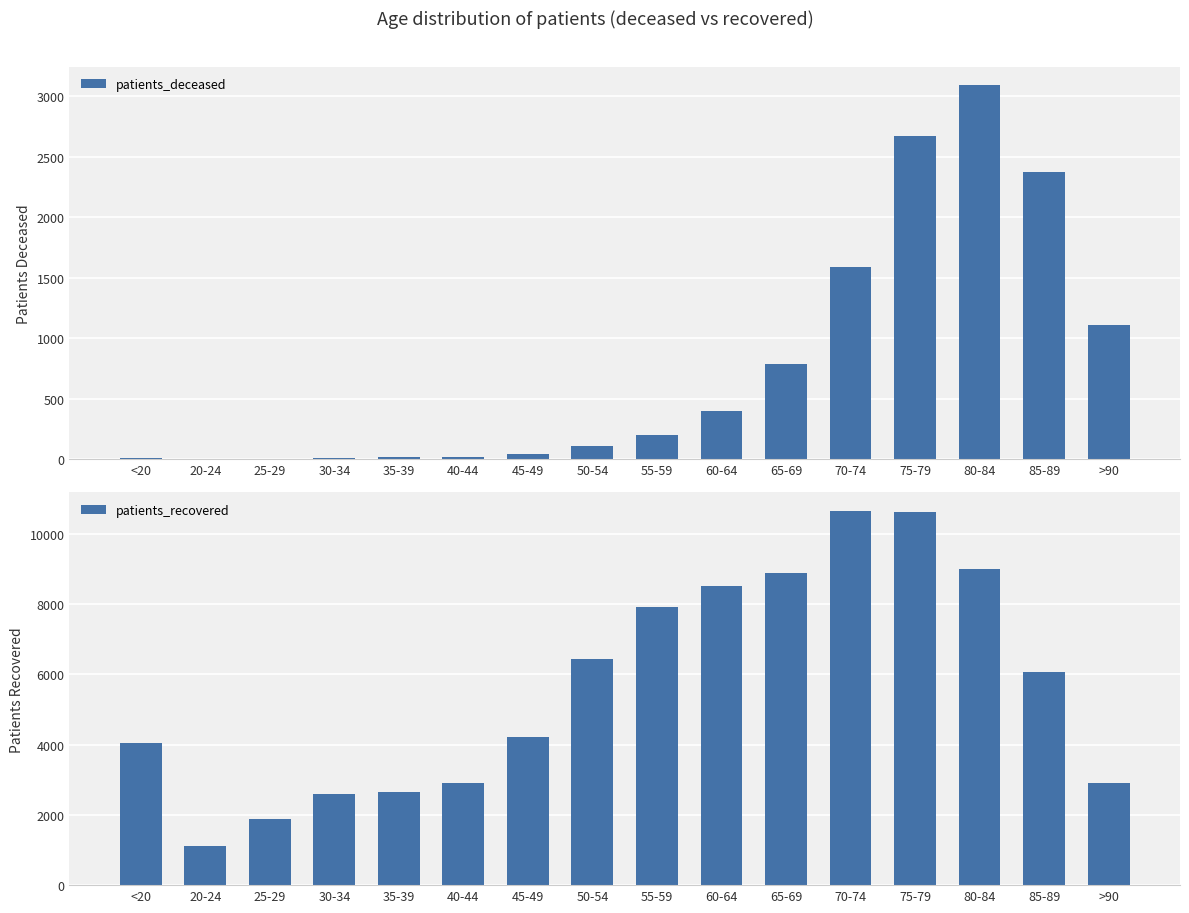

What is the difference between the maximum and minimum values in the patients_recovered series?

9537